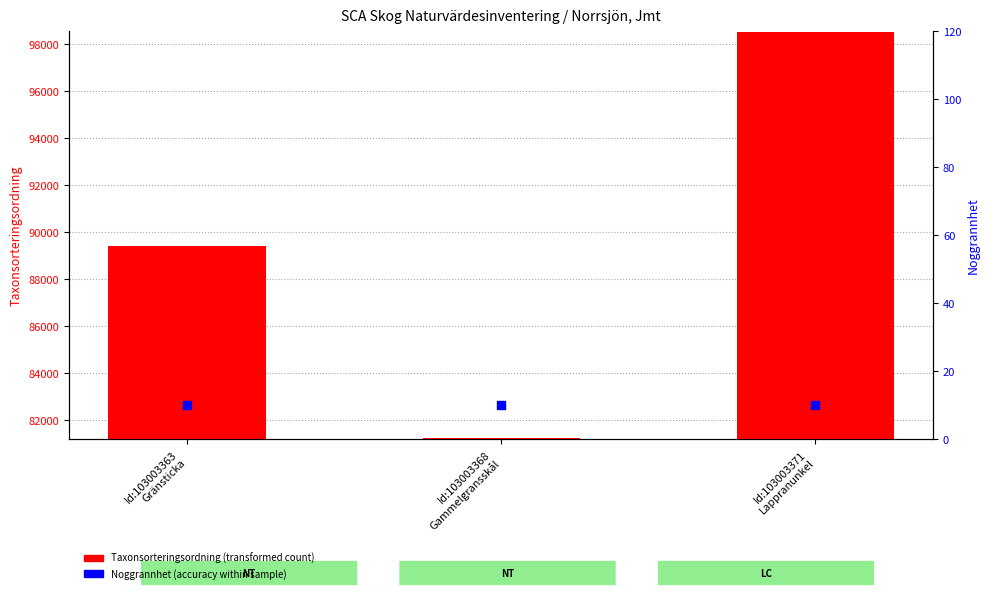

Which series contains the highest Y value?

Taxonsorteringsordning